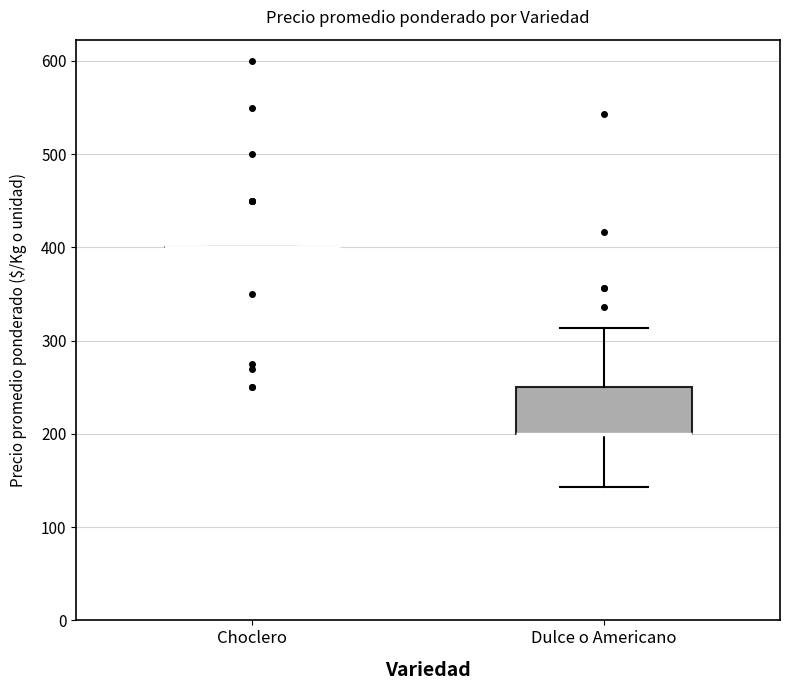

Reading left to right, transcribe this box plot: for each box, give where its median line is, the range the box spans, and where its two whiskers end, as read against the y-axis. The values are not printed on the chart, so give them approximately, as read against the axis.

Choclero: box collapsed to a line at 400, whiskers 400 to 400
Dulce o Americano: median 200 (drawn on the box's lower edge), box 200 to 250, whiskers 140 to 310